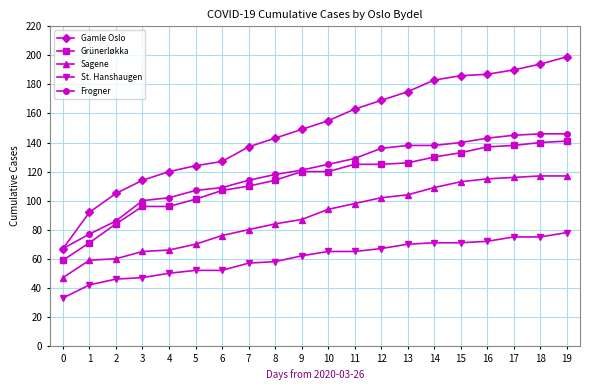

Read the St. Hanshaugen value at 17.

75